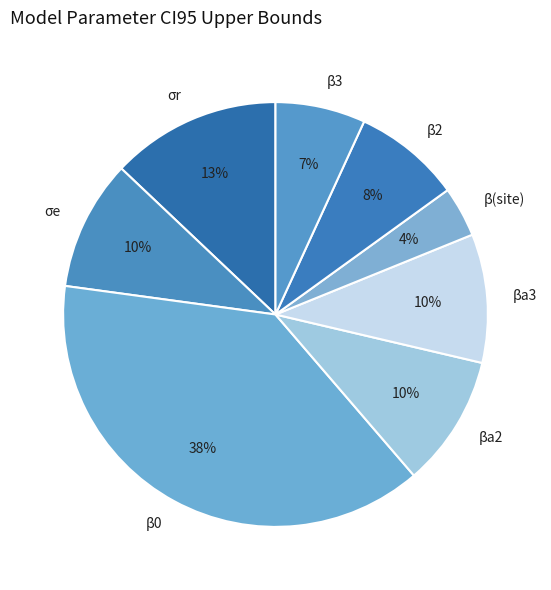

What percentage is the σr slice, to the nearest percent?

13%